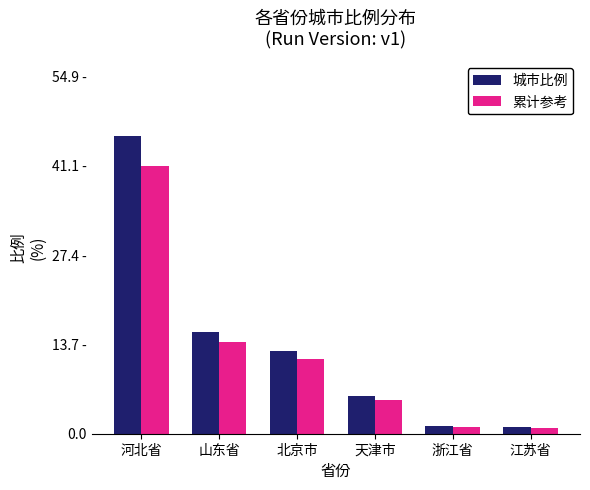

What are all the series names shown in the legend?

城市比例, 累计参考